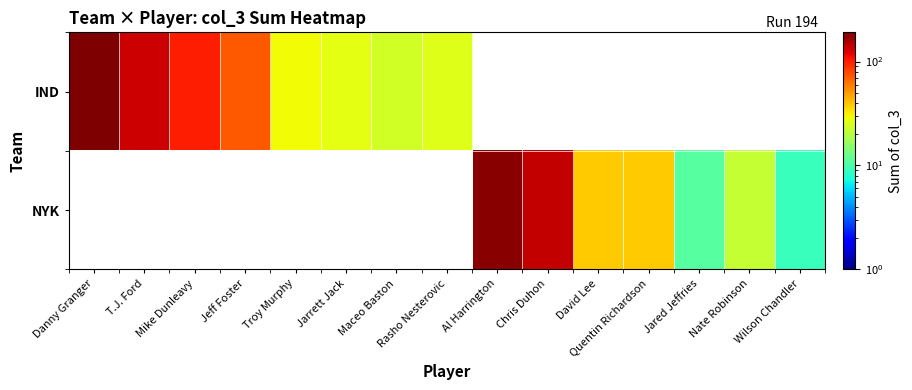

Rank the series by their maximum value, from highest to lowest.

IND, NYK